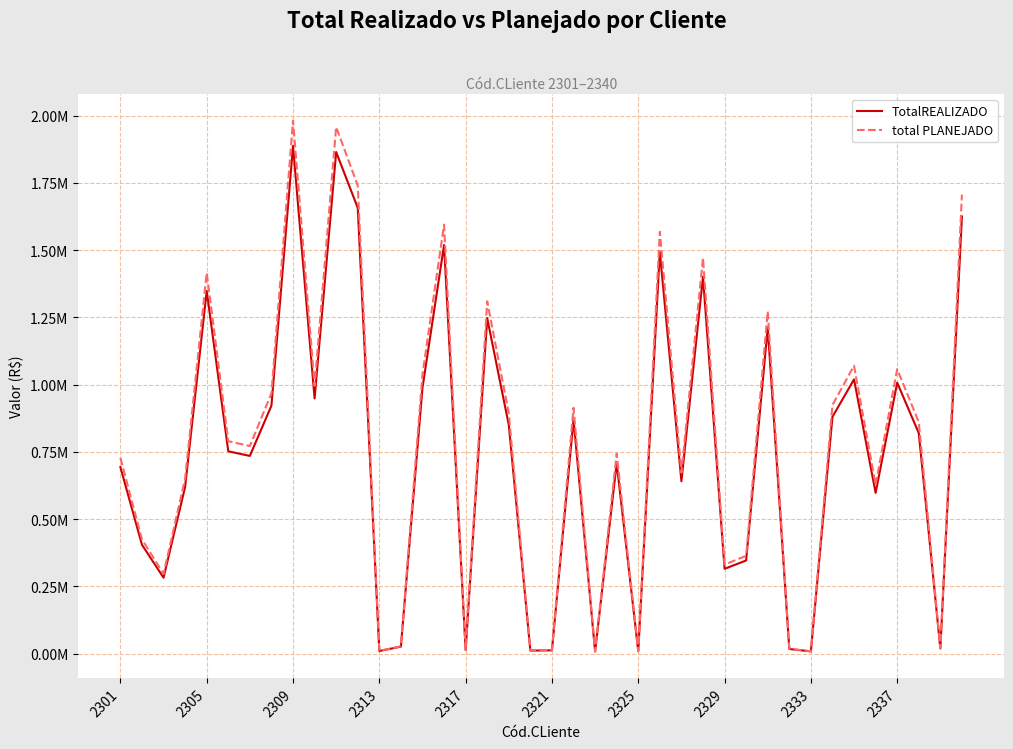

What are all the series names shown in the legend?

TotalREALIZADO, total PLANEJADO